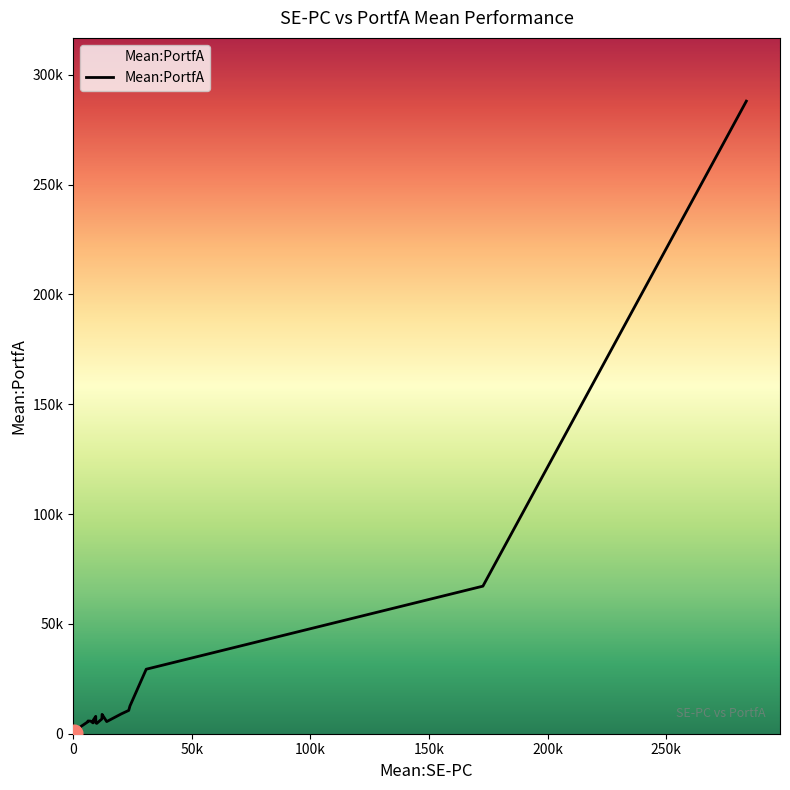

What is the difference between the maximum and minimum values?

287793